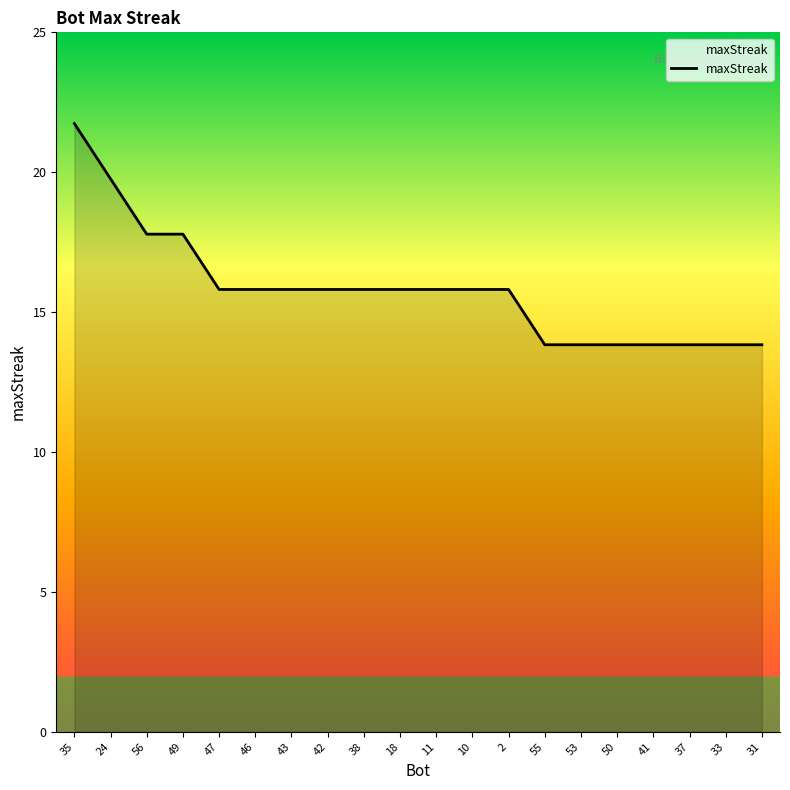

What is the minimum value shown in the chart?

14